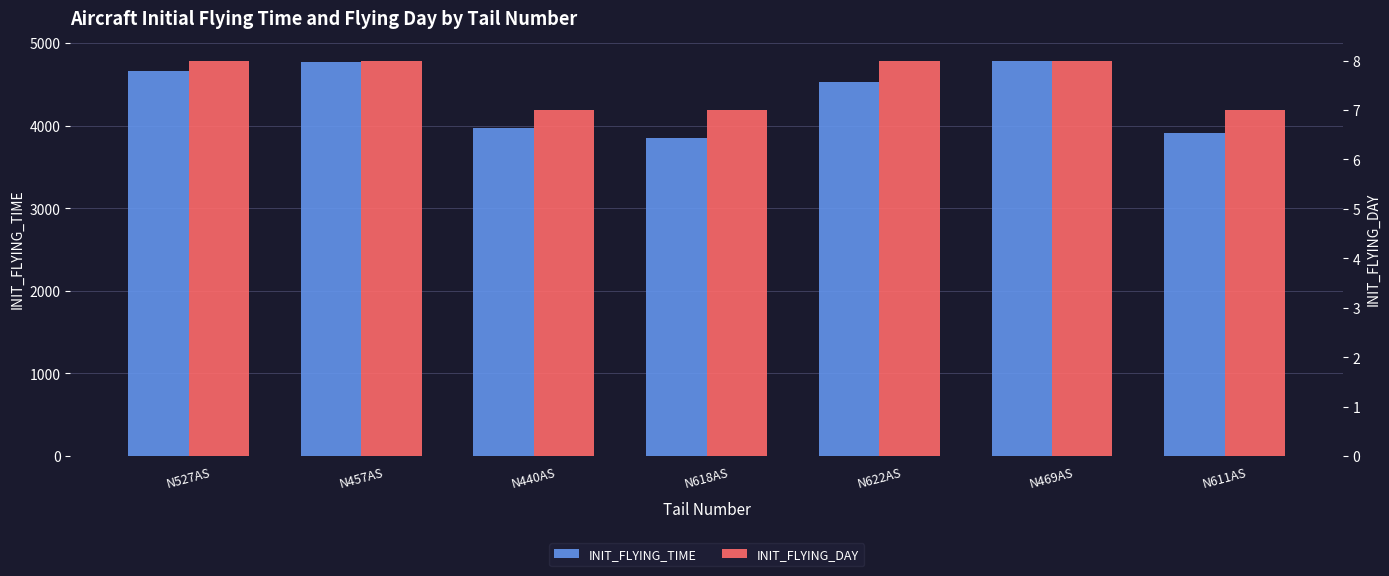

Which series has the largest total across all categories?

INIT_FLYING_TIME